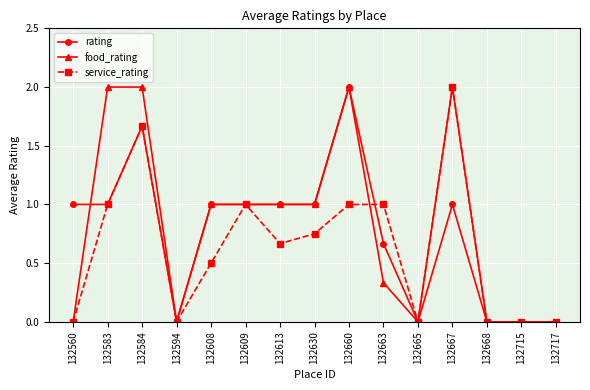

Is the value of food_rating at 132630 greater than the value of rating at 132594?

Yes